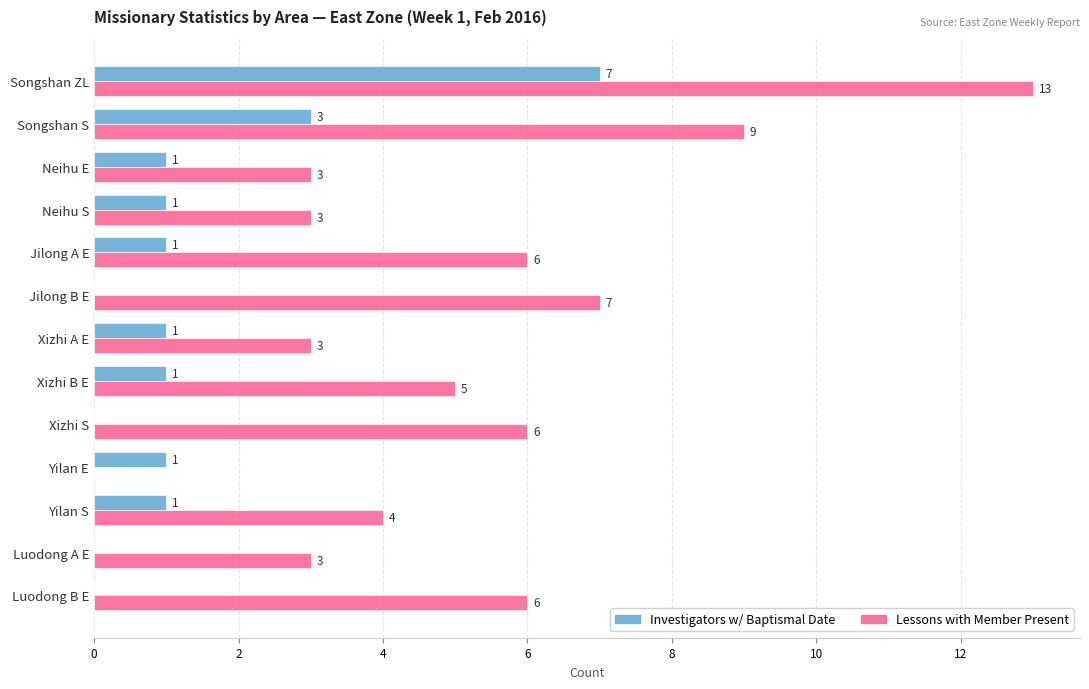

Is it true that Lessons with Member Present equals 3 at Luodong A E?

True